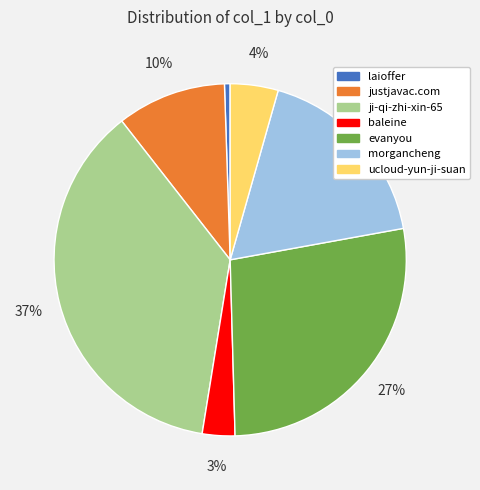

Combined, do baleine and morgancheng account for over 50%?

No